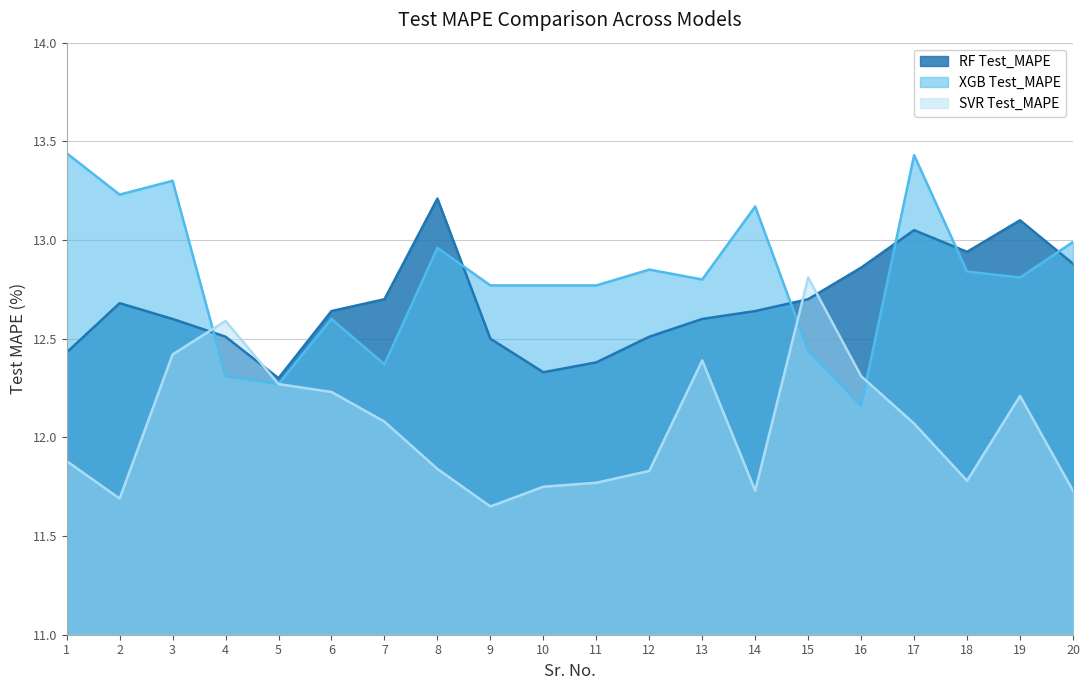

List the series in order of their peak value, lowest first.

SVR Test_MAPE, RF Test_MAPE, XGB Test_MAPE